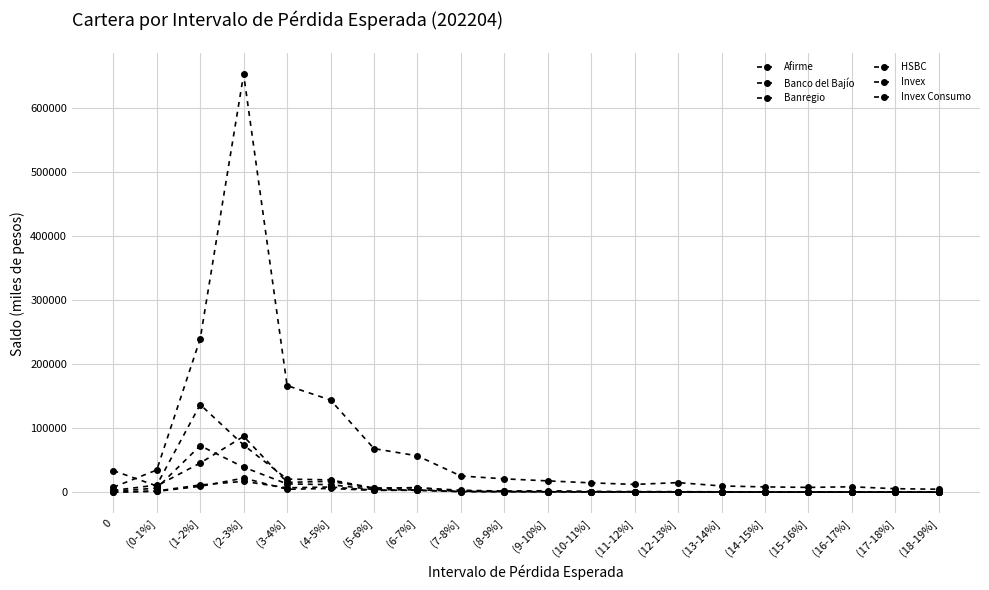

What is the sum of all Invex Consumo values?

162346